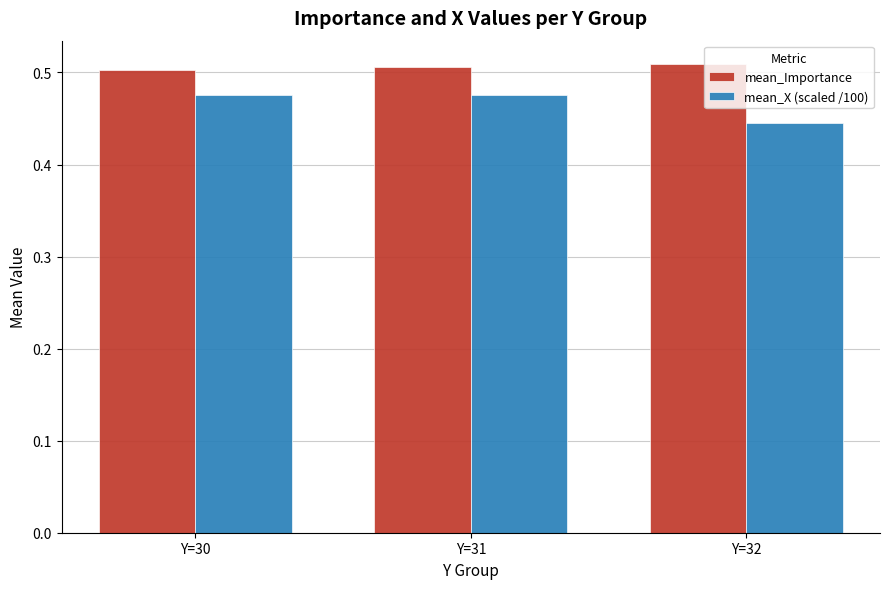

What is the sum of the mean_Importance values at Y=32 and Y=31?

1.0